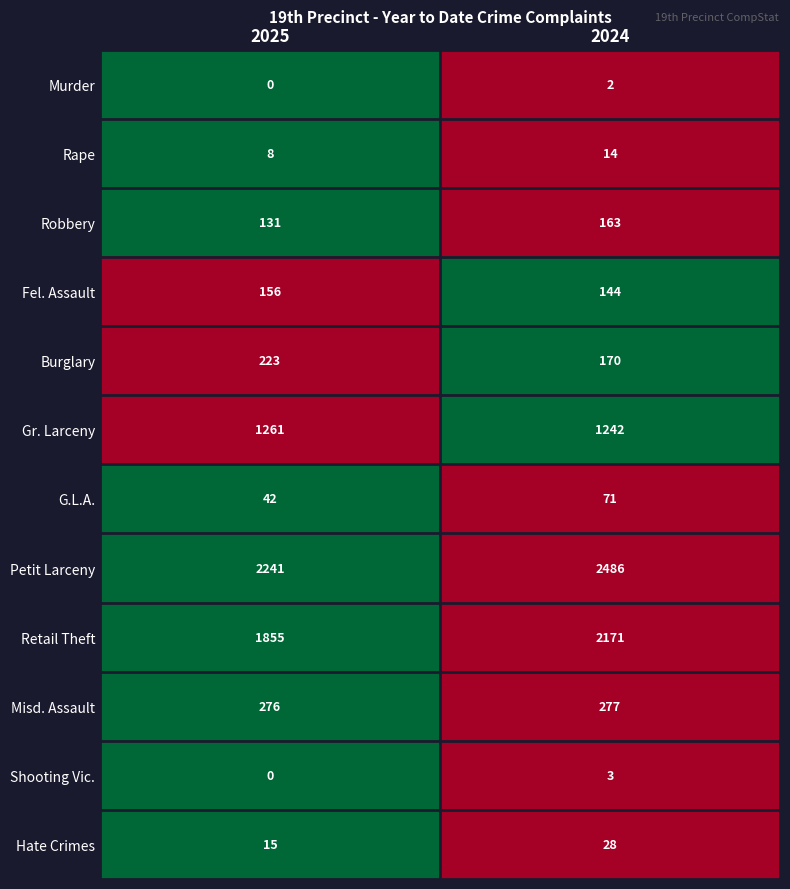

Which series has the largest total across all categories?

Petit Larceny